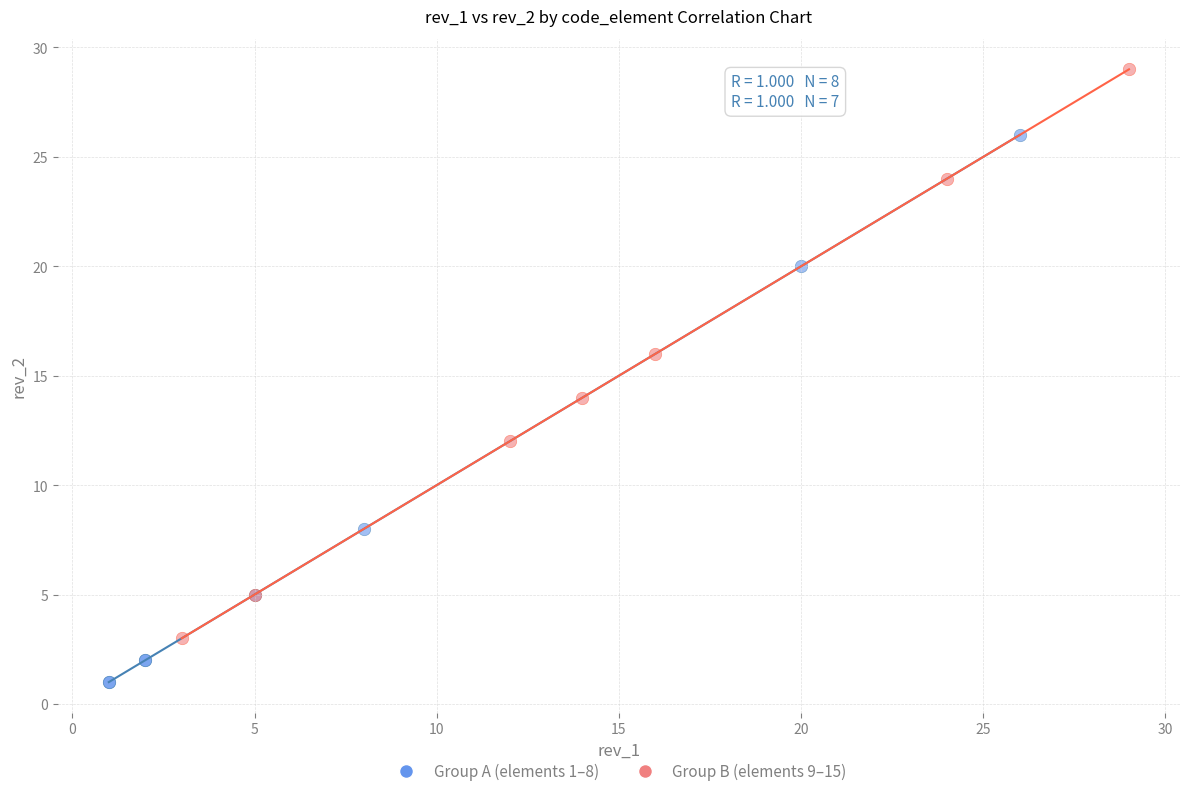

Which series contains the lowest Y value?

Group A (elements 1–8)